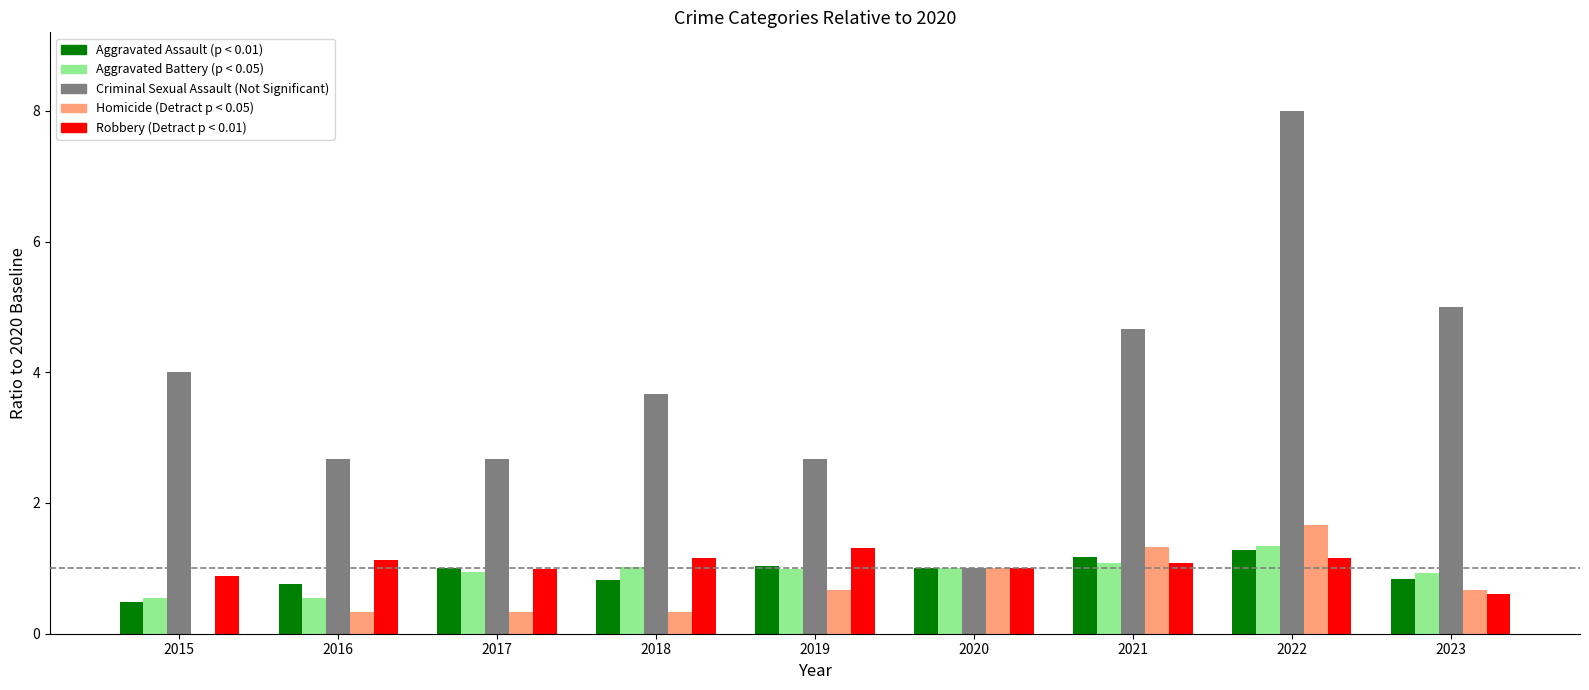

What is the total value across all series at 2015?

5.9